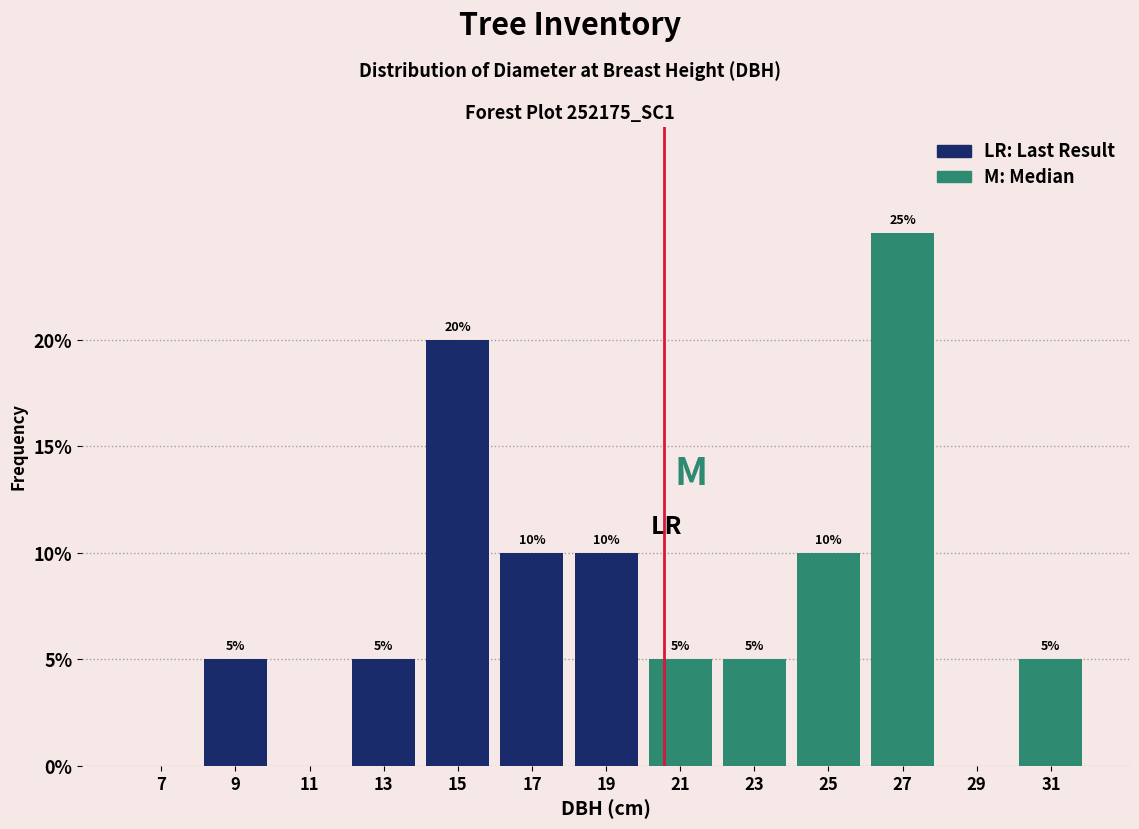

Over which range of the x-axis is the bar tallest?

26 to 28